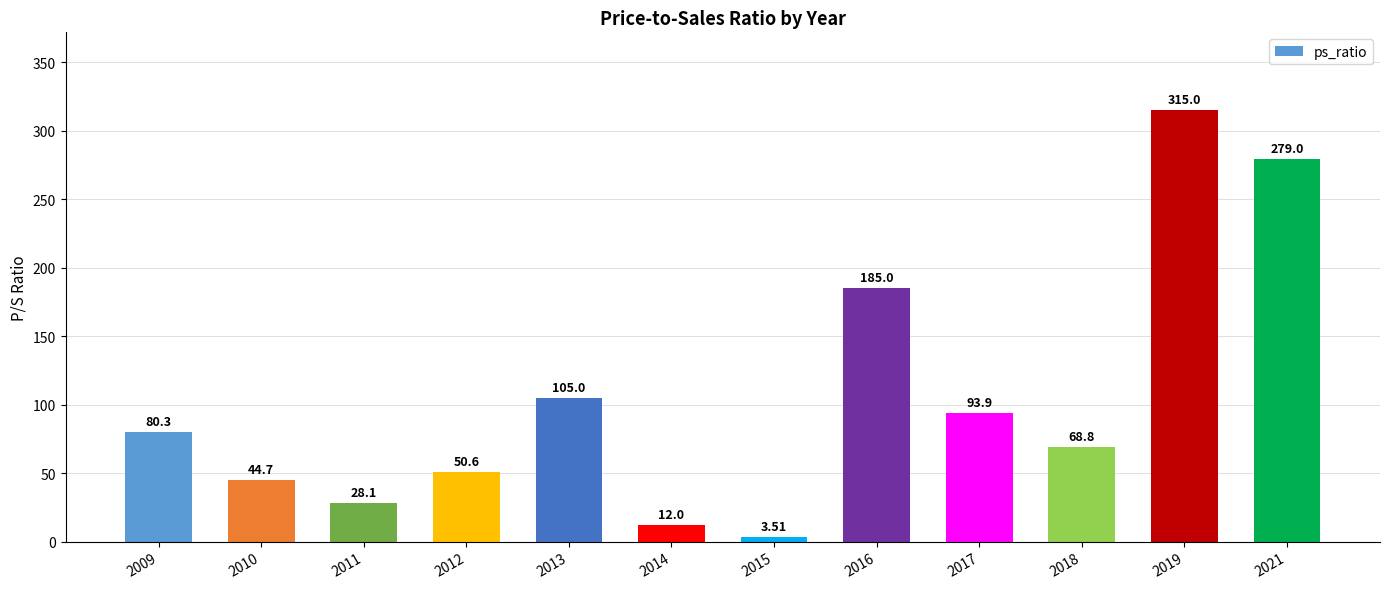

What is the value of the 5th bar from the left?

105.0